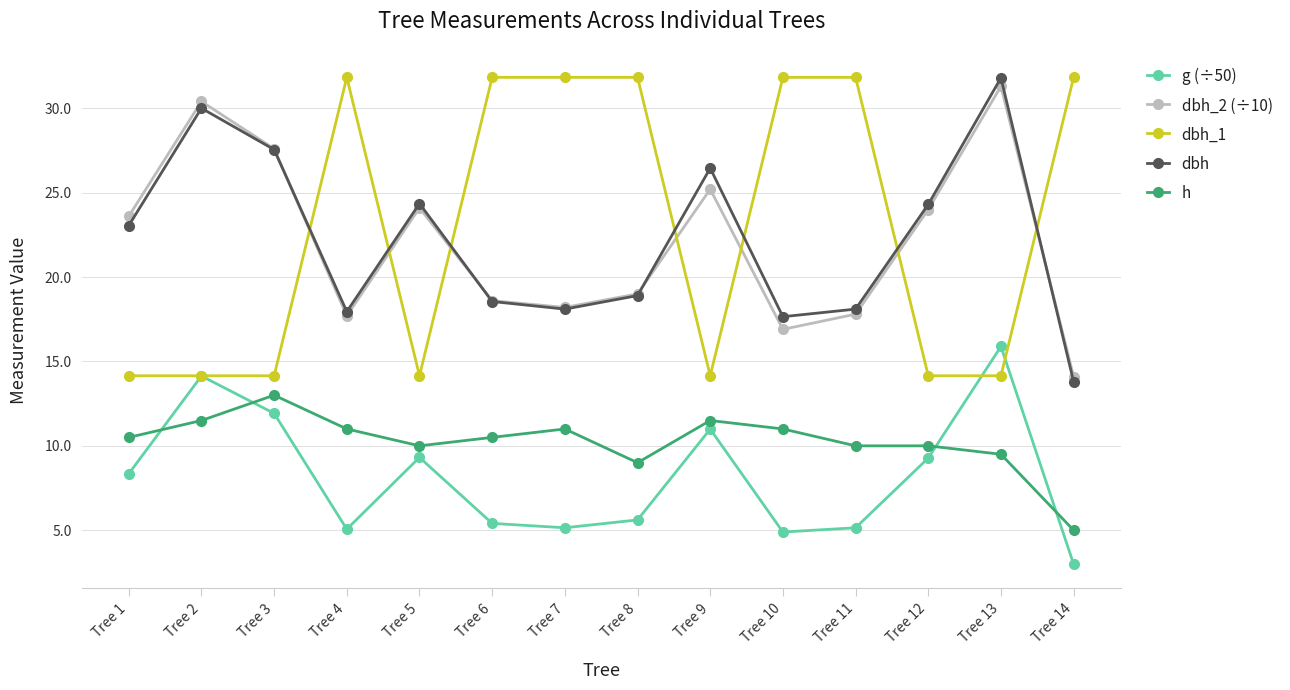

At how many categories does at least one series exceed 7?

14